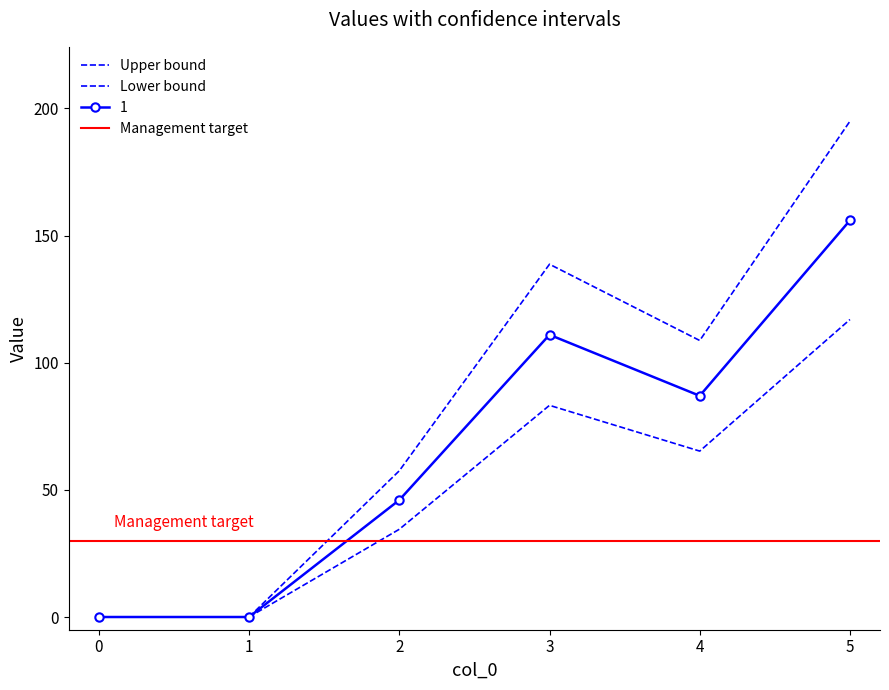

What is the value of the 1 point at the 4th from the left?

111